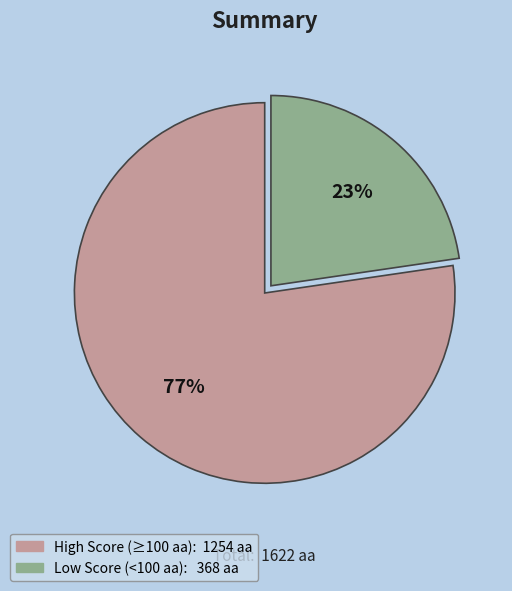

To the nearest percent, what is the average slice percentage?

50%